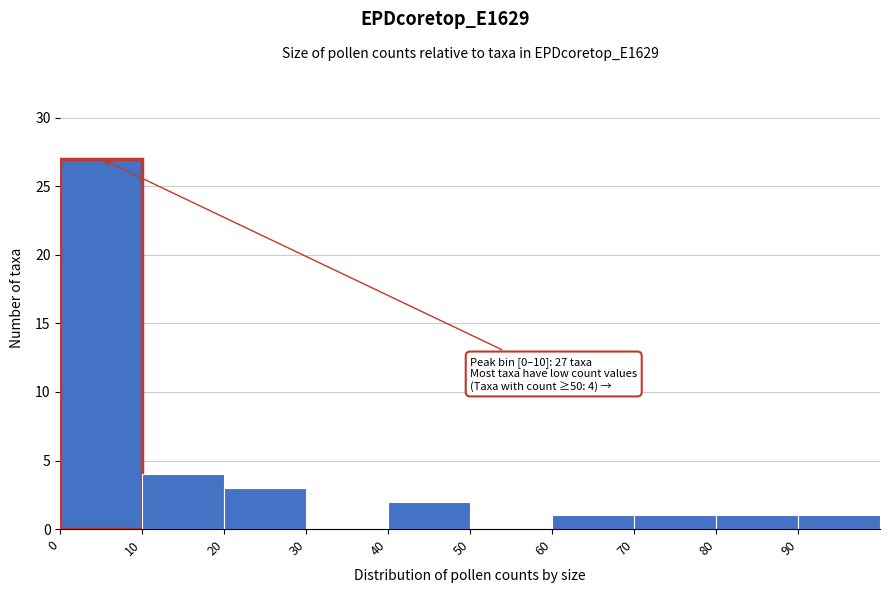

Which range on the x-axis has the tallest bar?

0 to 10